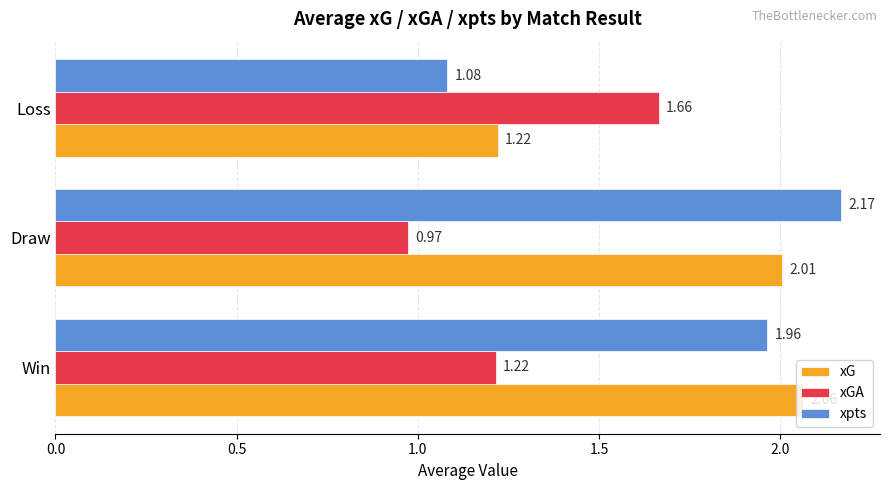

Which label corresponds to the largest value in the chart?

Draw